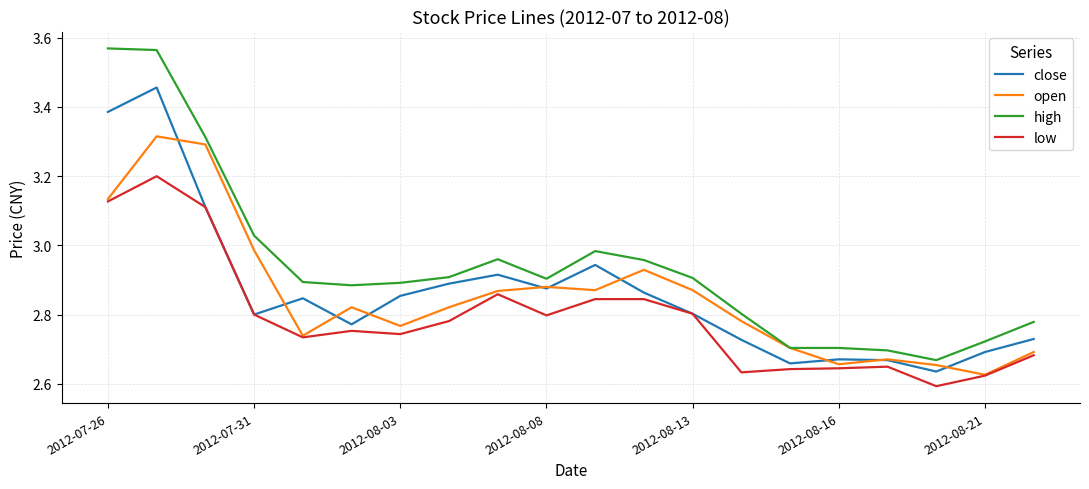

True or false: high and low cross at least once.

False